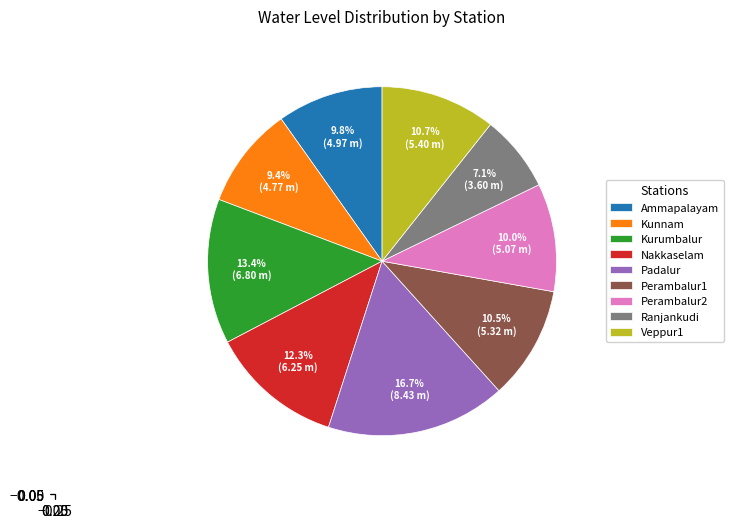

What is the largest slice in the pie chart?

Padalur